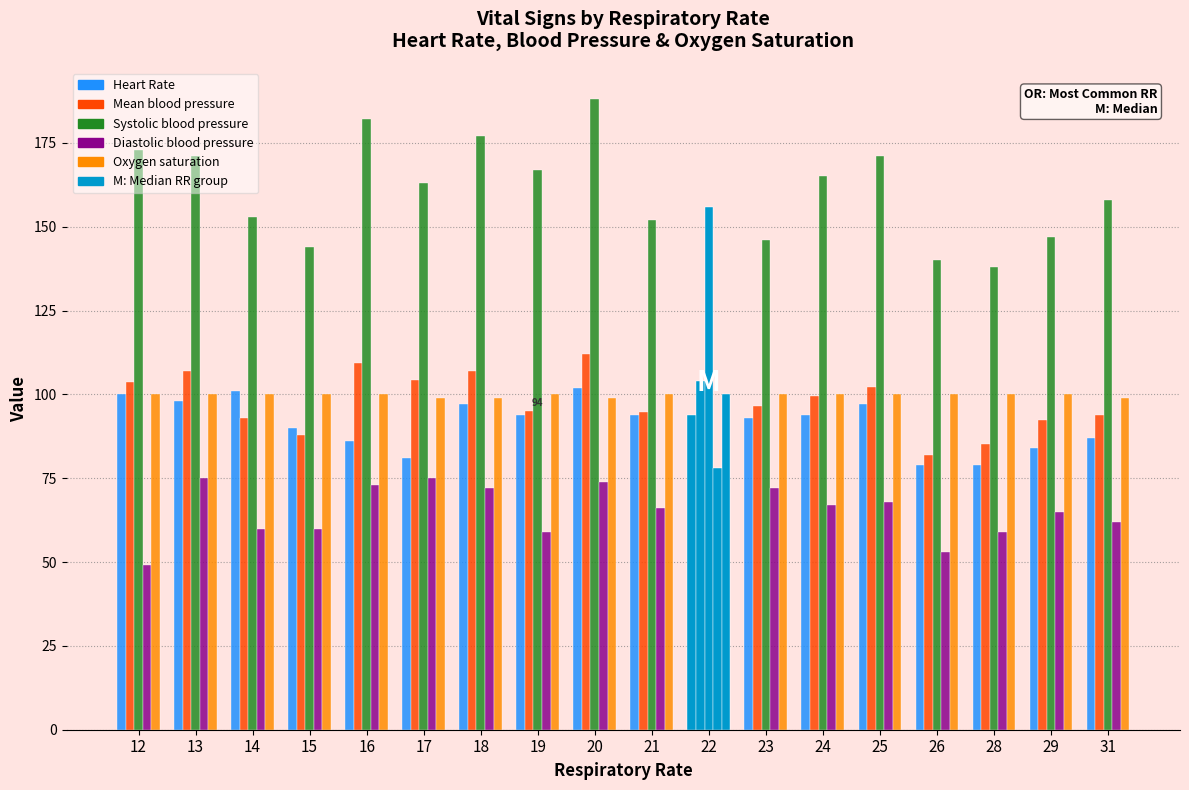

The Diastolic blood pressure series shows 78.0 at 22. True or false?

True